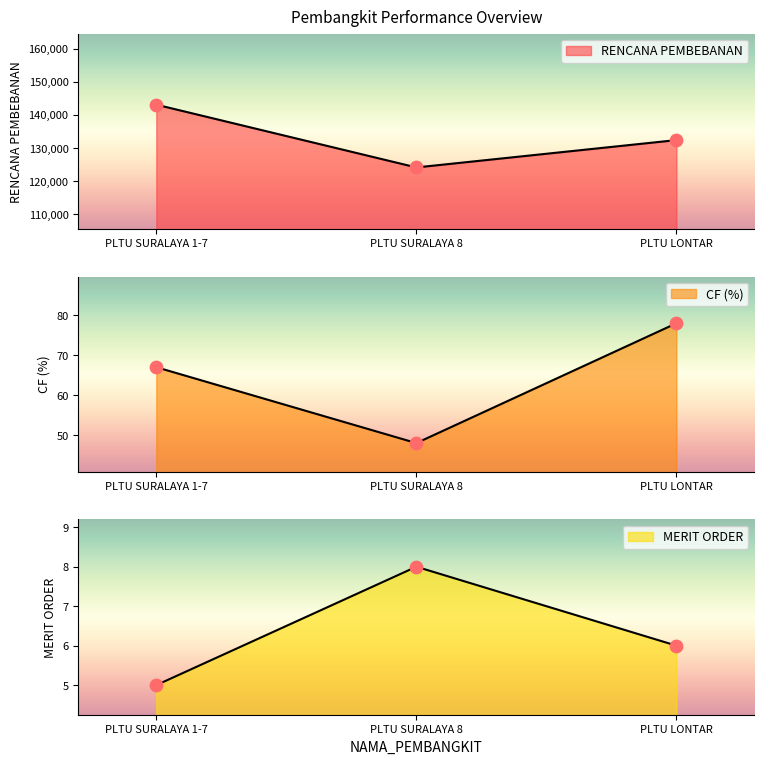

At how many categories does at least one series exceed 62563?

3